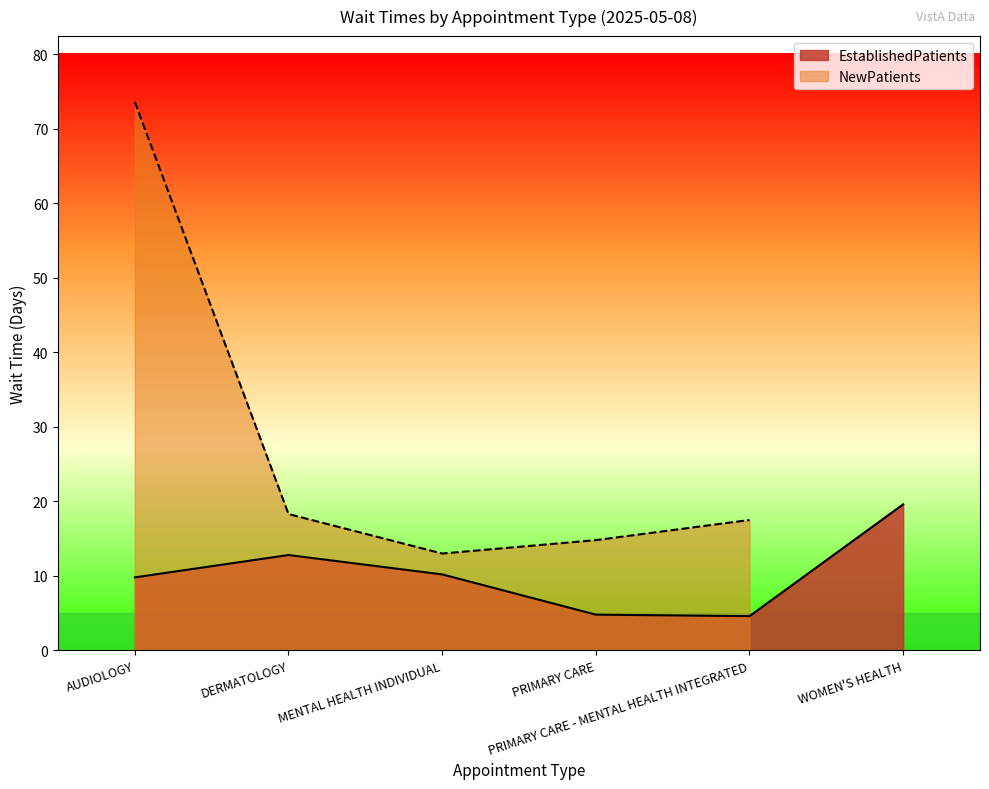

Does the chart have visible grid lines?

No